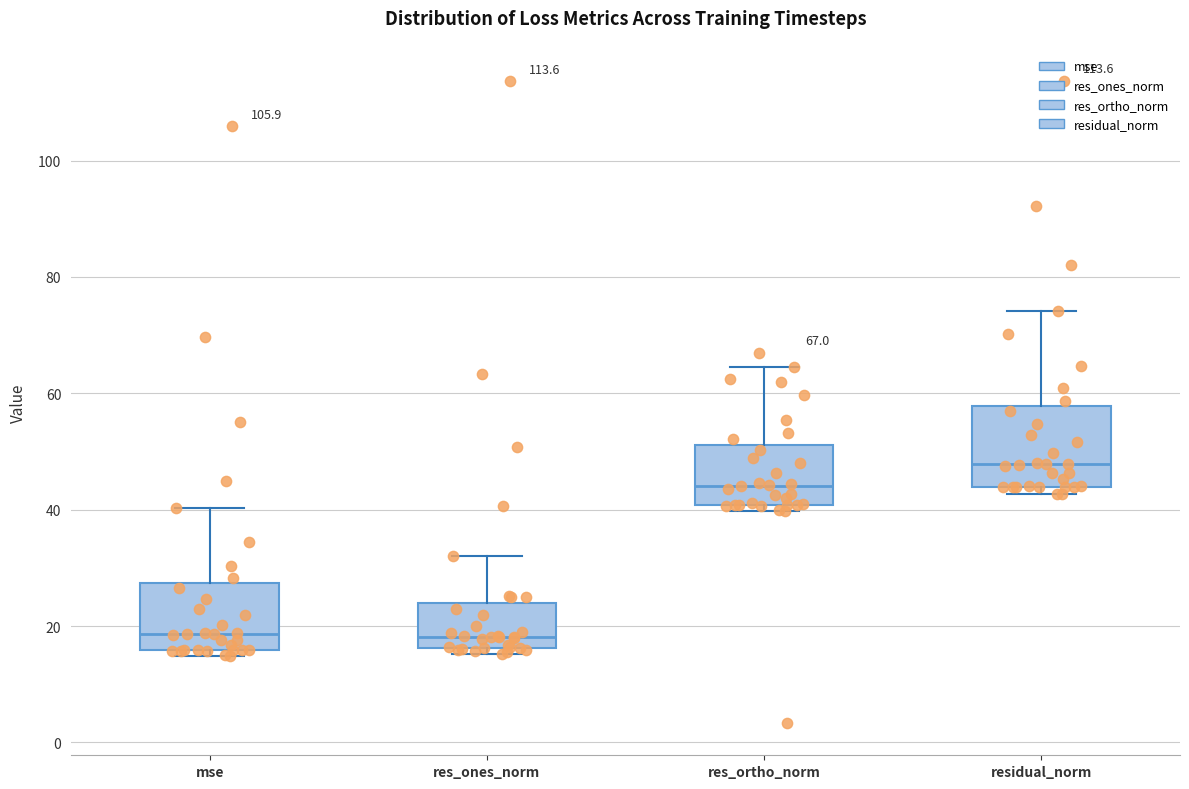

Comparing the boxes themselves (not the whiskers), which one is the tallest?

residual_norm